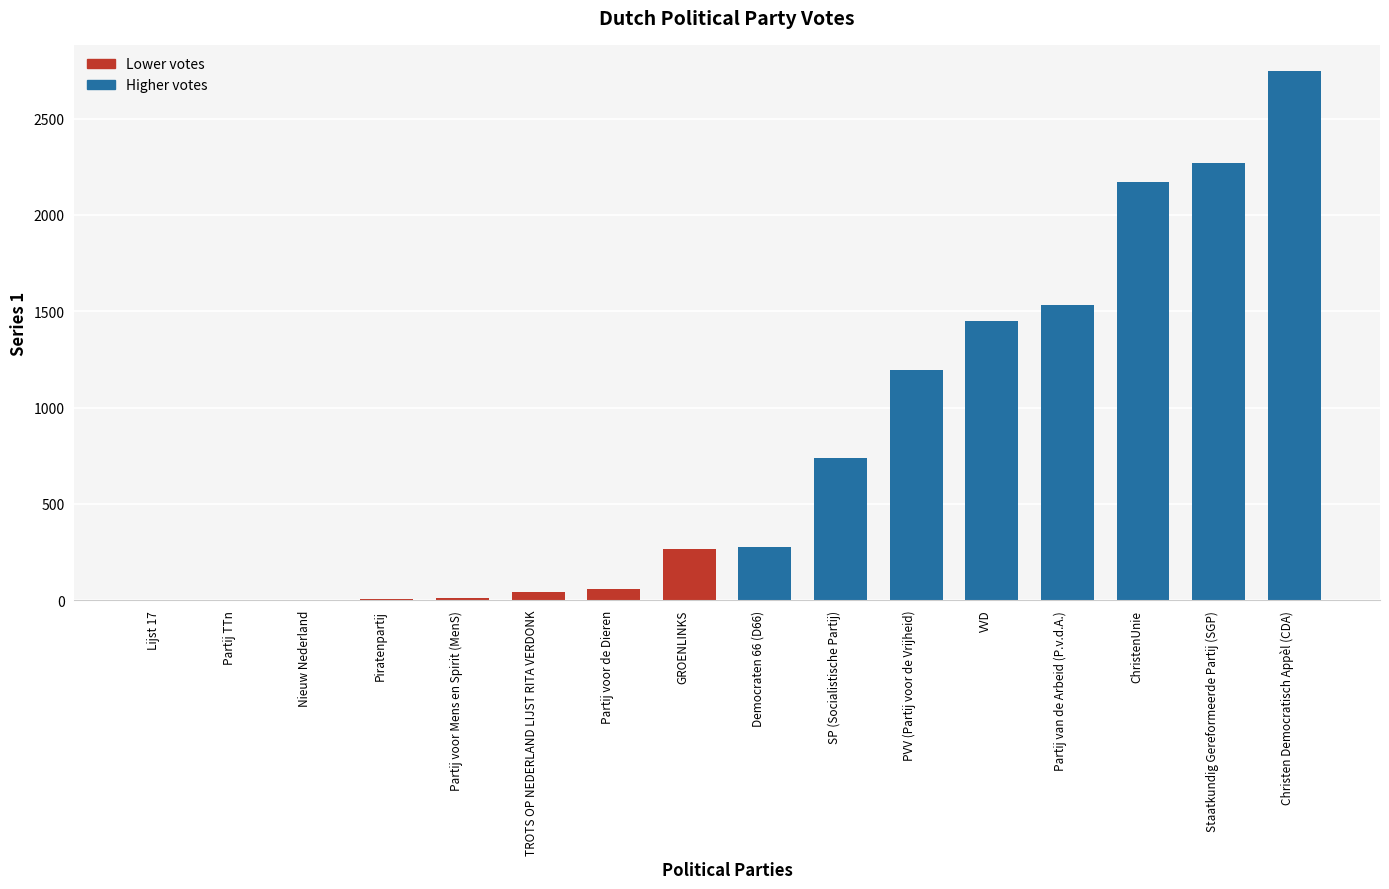

The chart shows a value of 1447 at VVD. True or false?

True